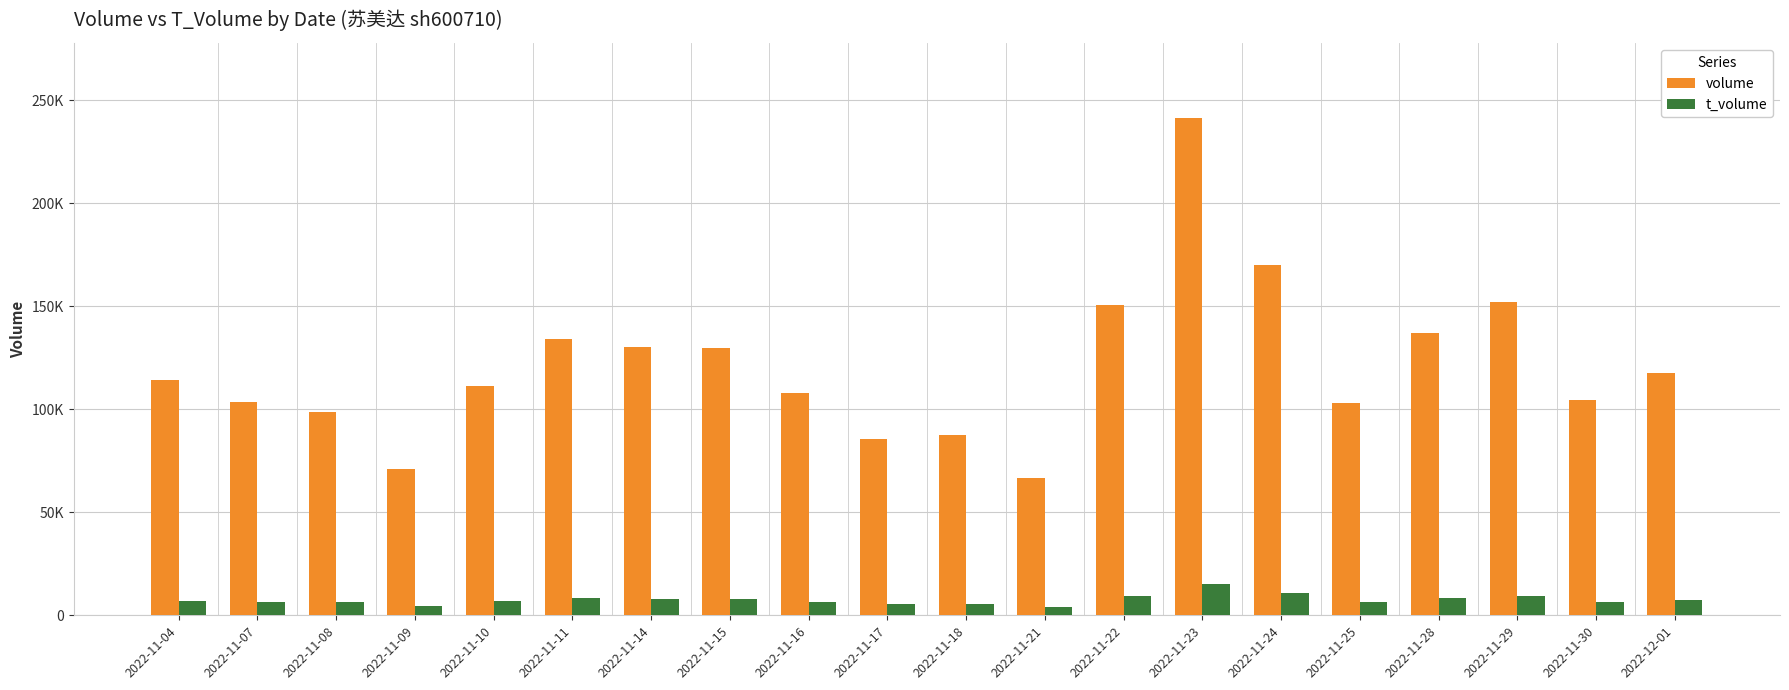

Does the chart contain any negative values?

No